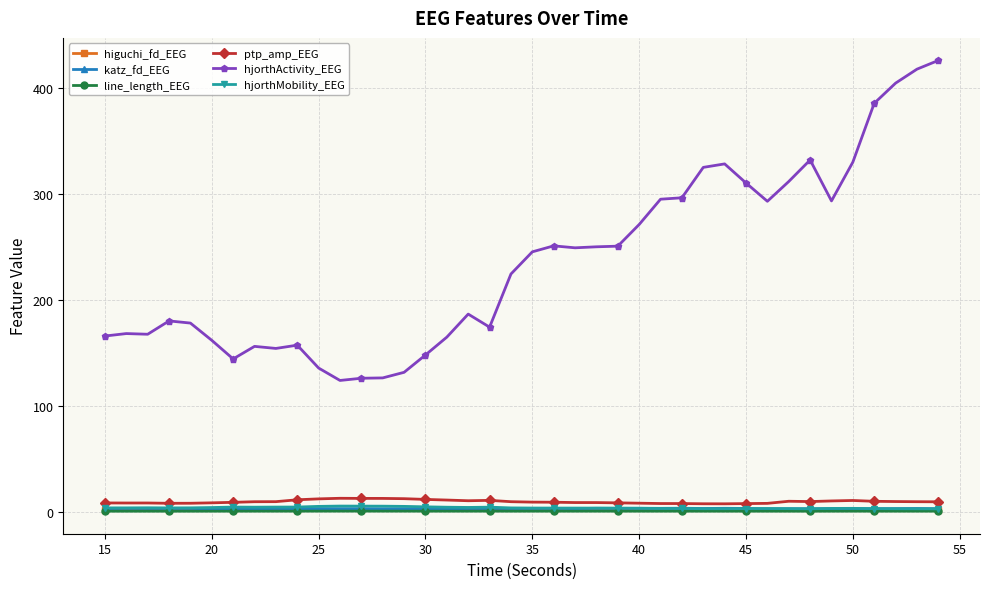

True or false: hjorthMobility_EEG and higuchi_fd_EEG intersect in this chart.

False